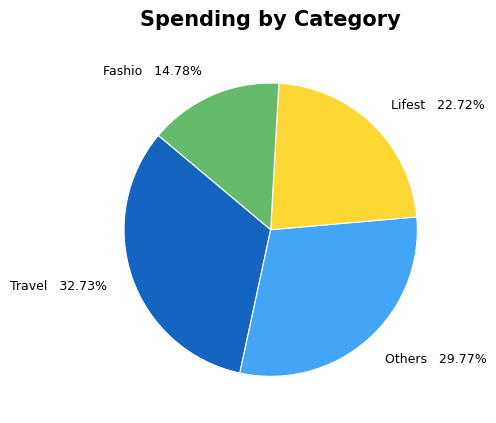

How many slices are in this pie chart?

4